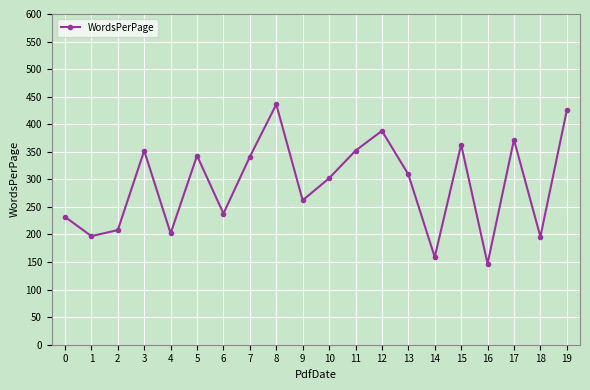

How many points are lower than both their immediate neighbors (excluding endpoints)?

7